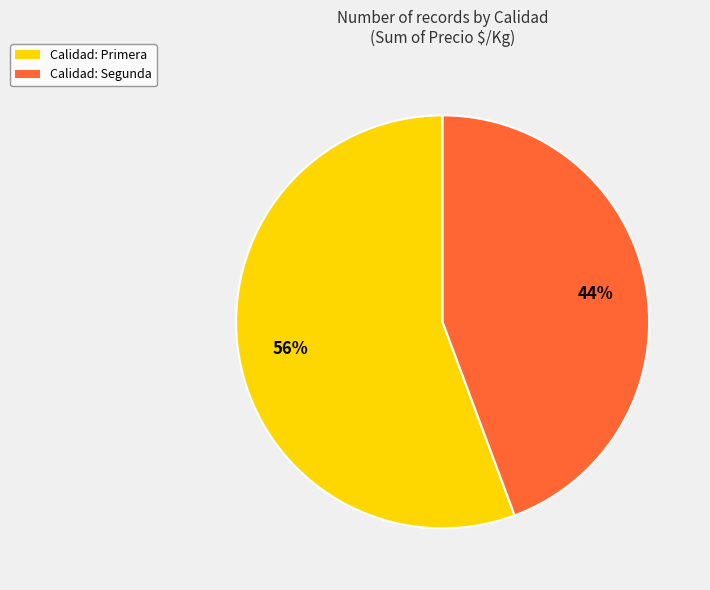

To the nearest percent, what portion does Calidad: Primera represent?

56%